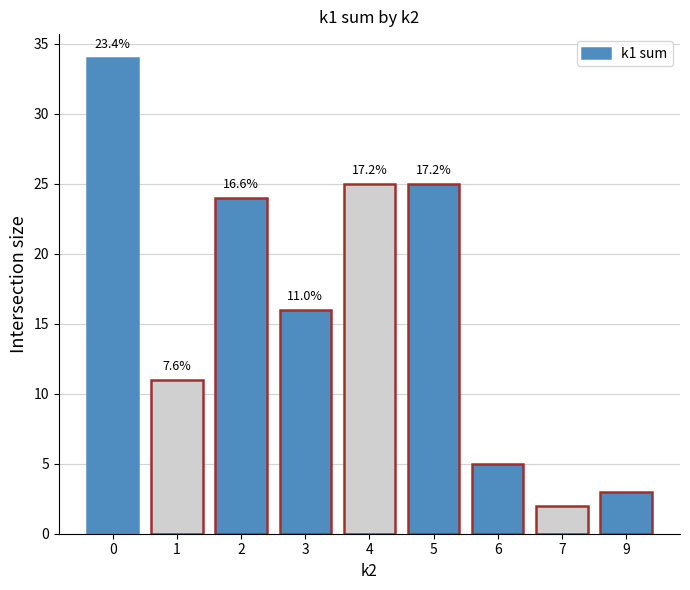

Between 3 and 4, which is larger?

4